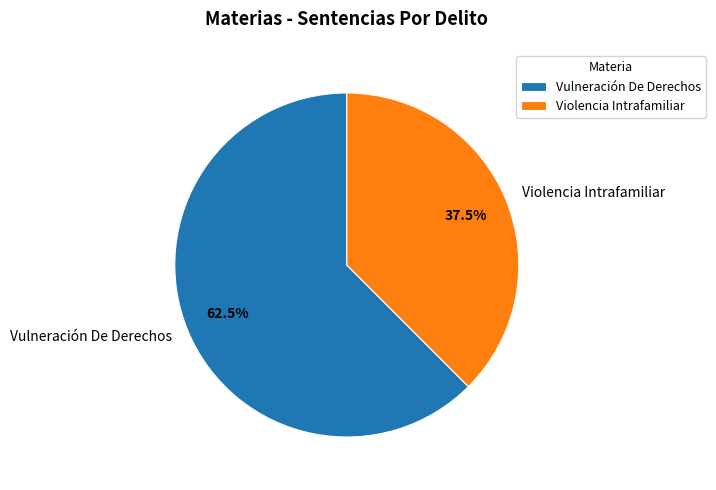

Approximately how many times larger is the value at Violencia Intrafamiliar compared to Vulneración De Derechos?

0.6